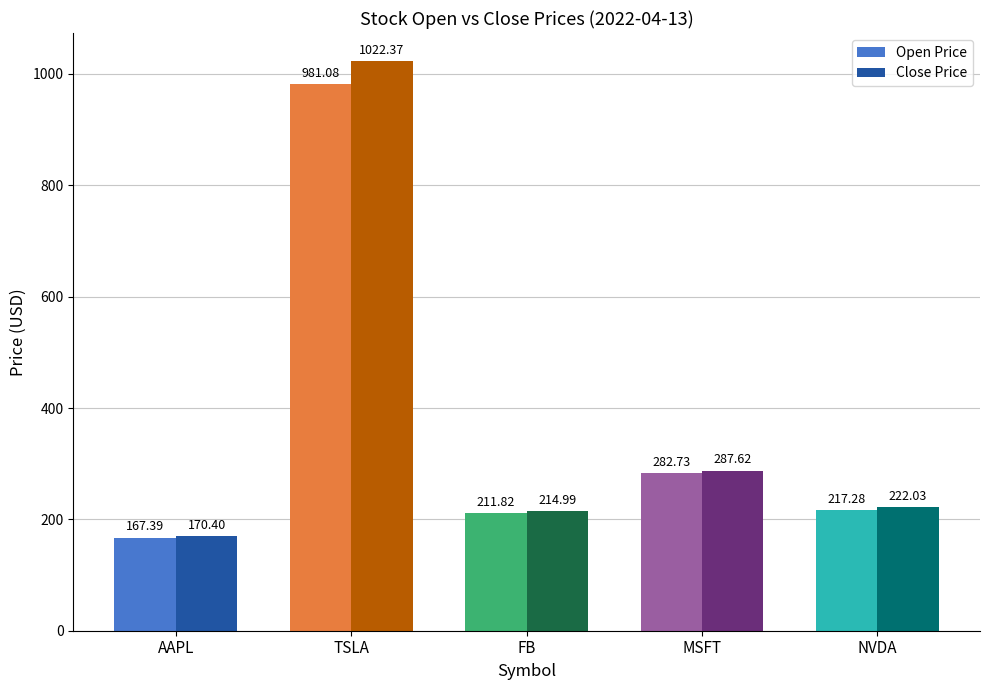

Rank the series by their maximum value, from highest to lowest.

Close Price, Open Price